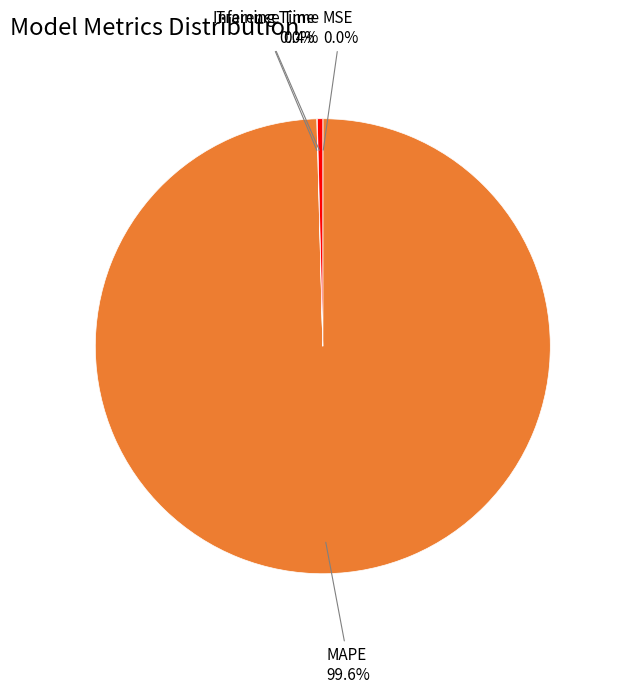

Is there a majority slice in this chart?

Yes